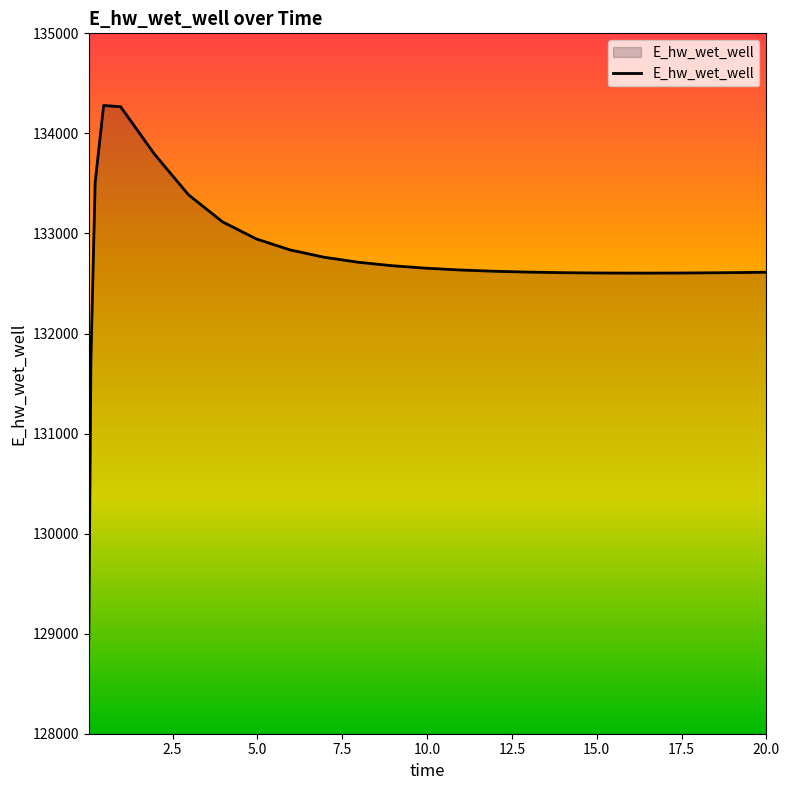

What is the difference between the maximum and minimum values?

5338.5